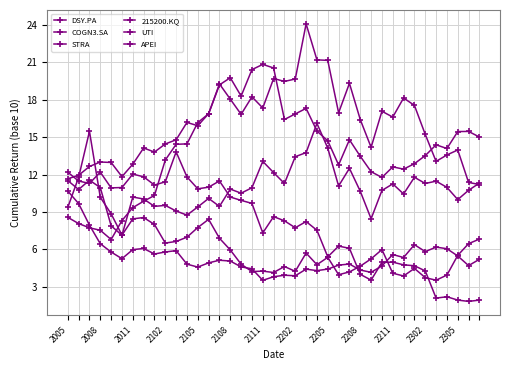

How many data points in COGN3.SA are above 5?

23